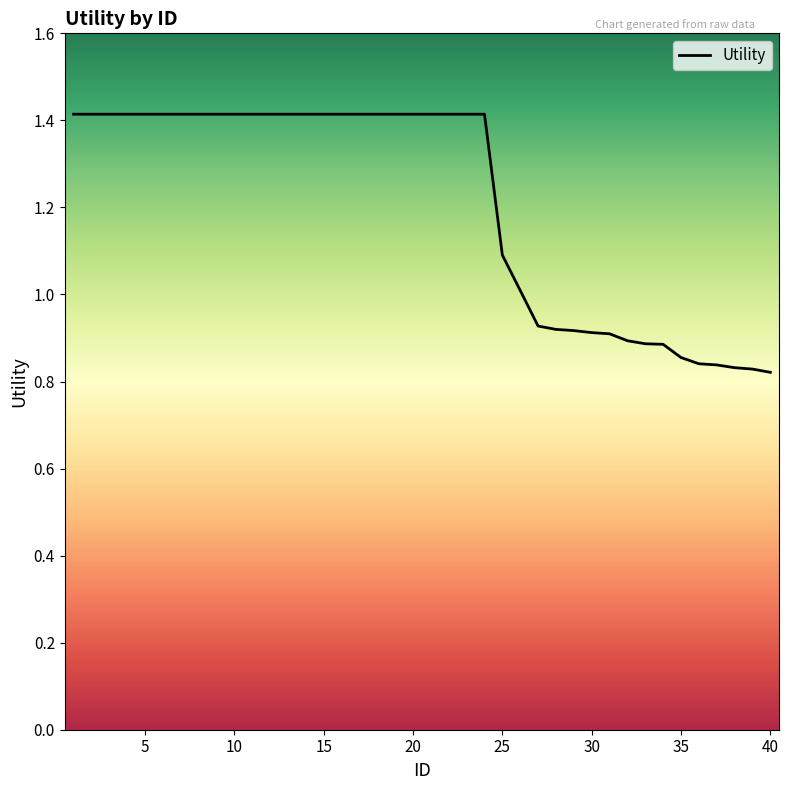

What is the greatest value displayed?

1.4